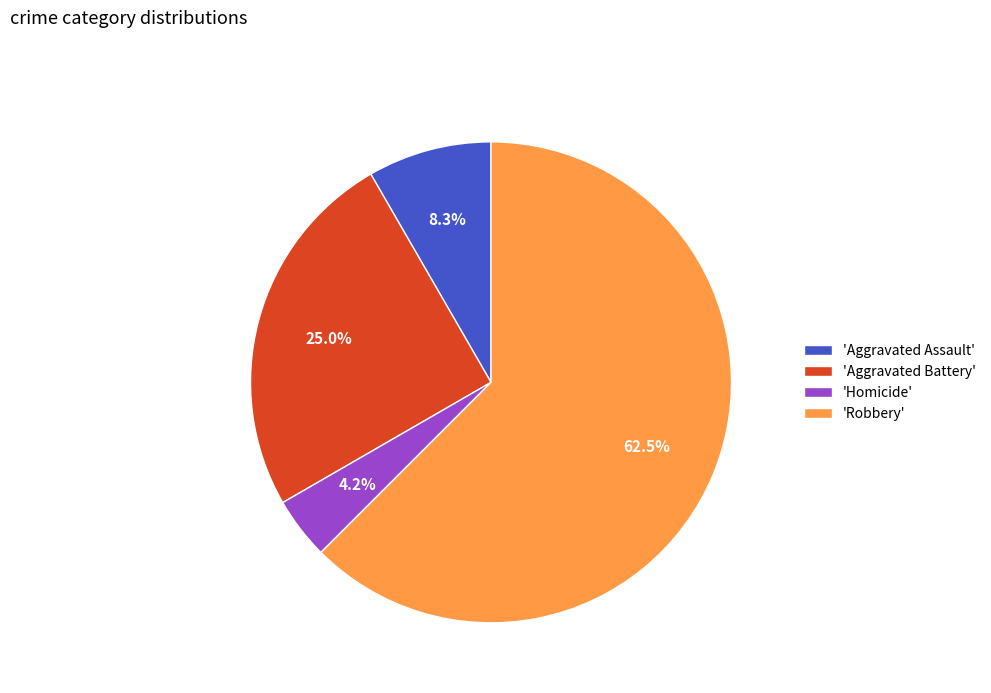

How many slices are in this pie chart?

4